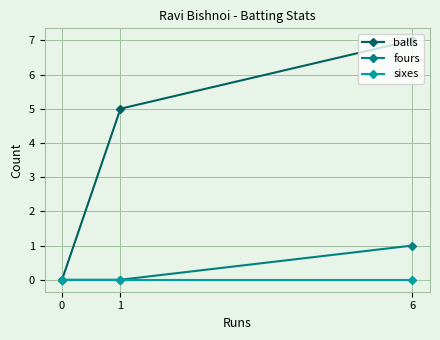

Reading left to right, what are all the values shown in this chart?

balls: 0=0	1=5	6=7
fours: 0=0	1=0	6=1
sixes: 0=0	1=0	6=0